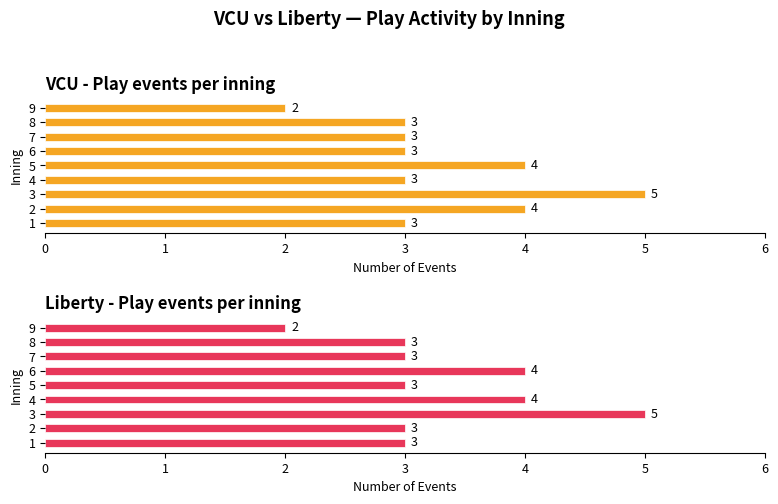

How many categories are shown in the chart?

9